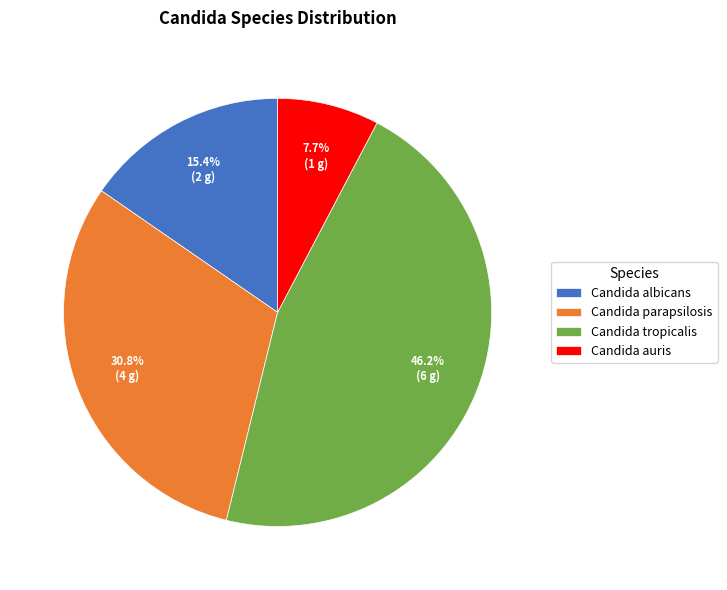

To the nearest percent, what is the difference between the Candida parapsilosis and Candida tropicalis slice percentages?

15%